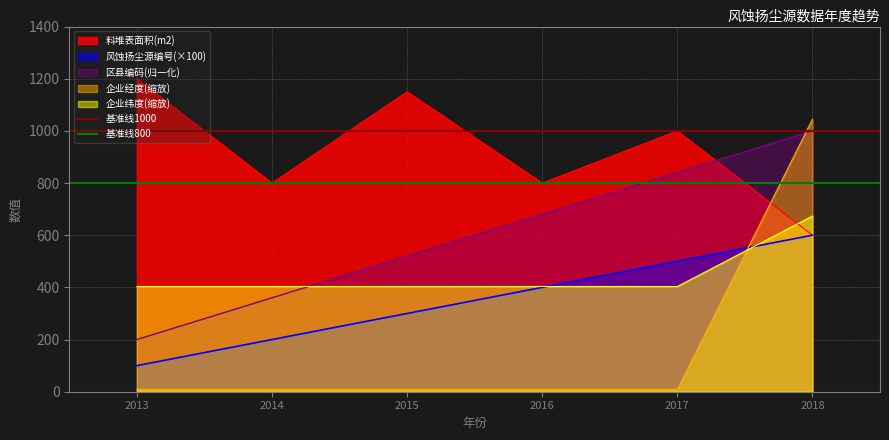

What is the minimum value for 企业纬度(缩放)?

403.5